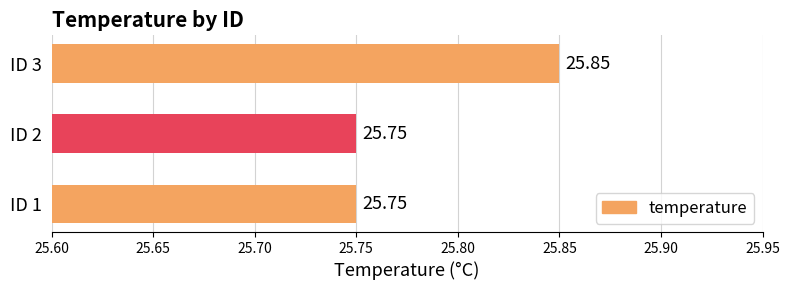

Which has a higher value, ID 2 or ID 3?

ID 3